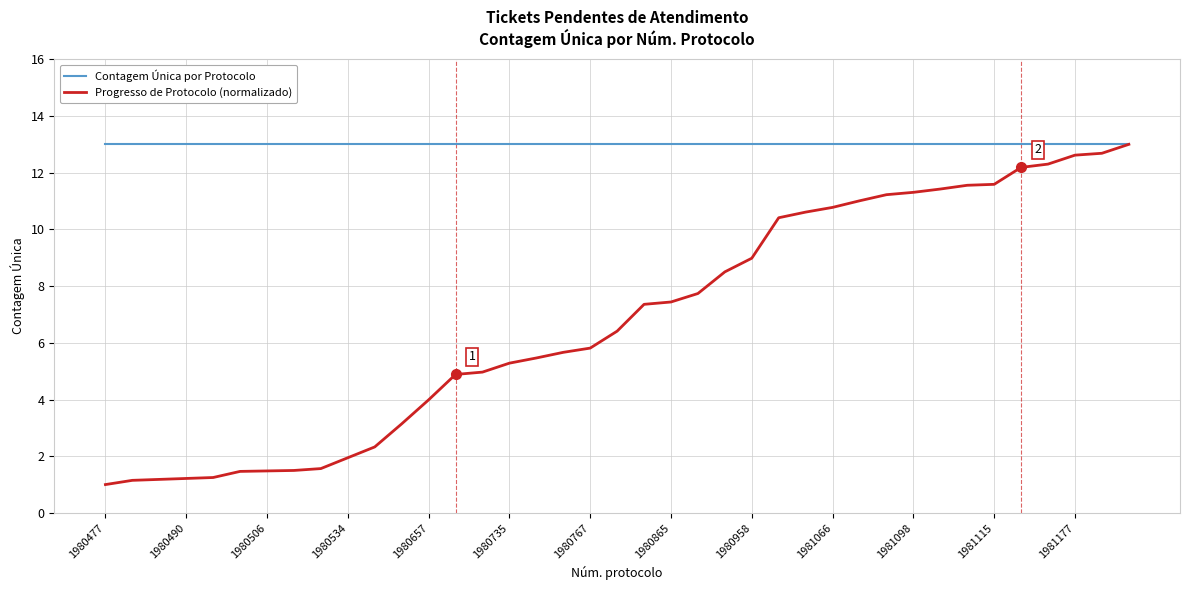

Which series has the widest spread of values?

Progresso de Protocolo (normalizado)